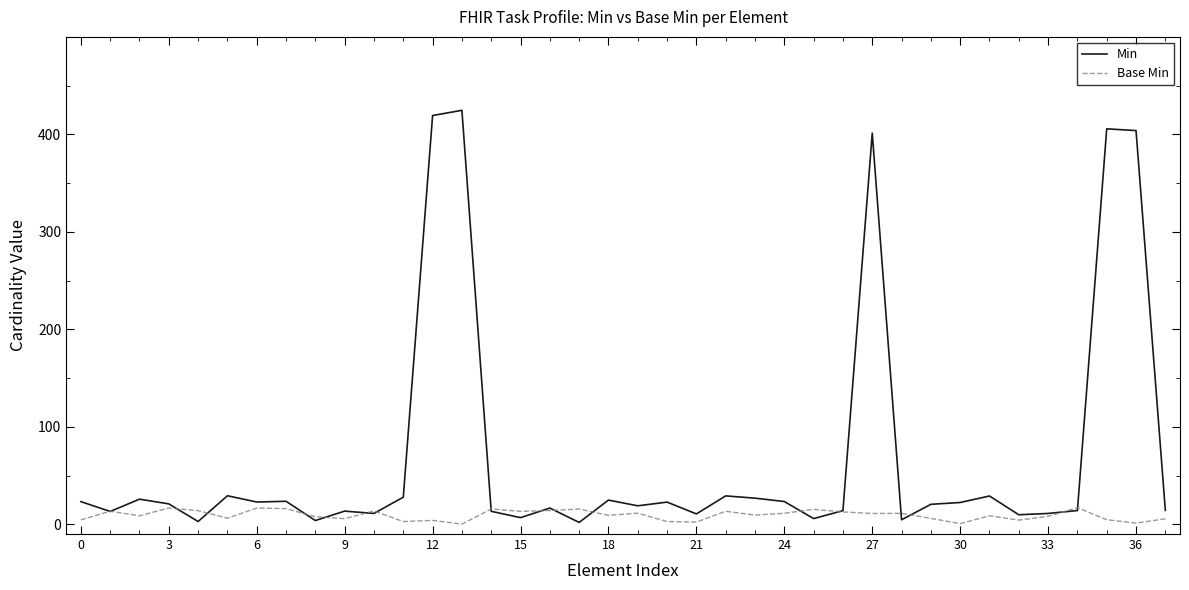

Which series has the widest spread of values?

Min